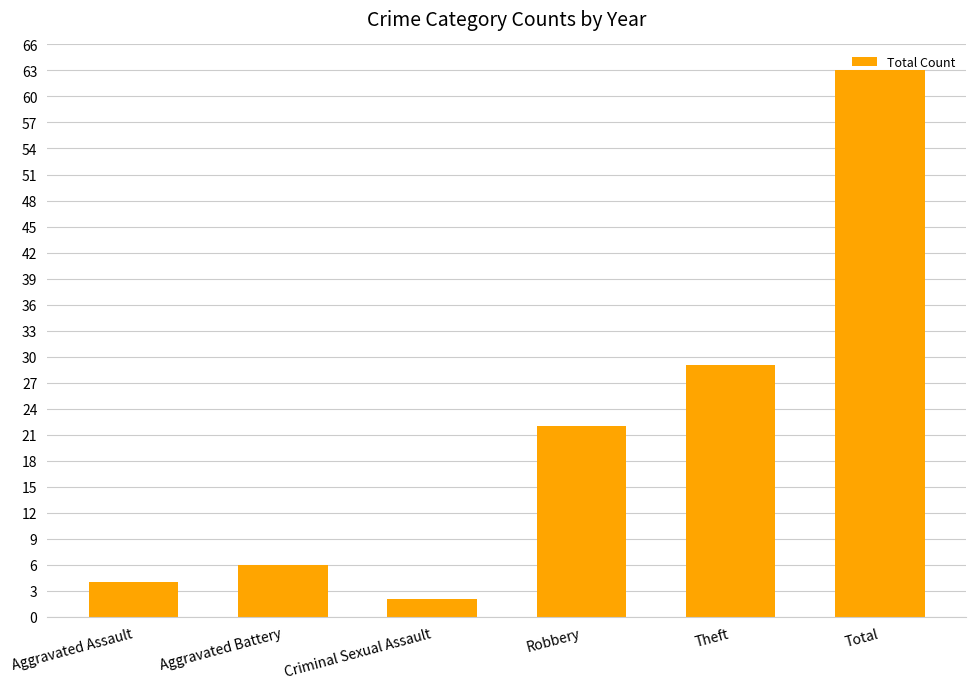

True or false: the data shows 19 at Total.

False